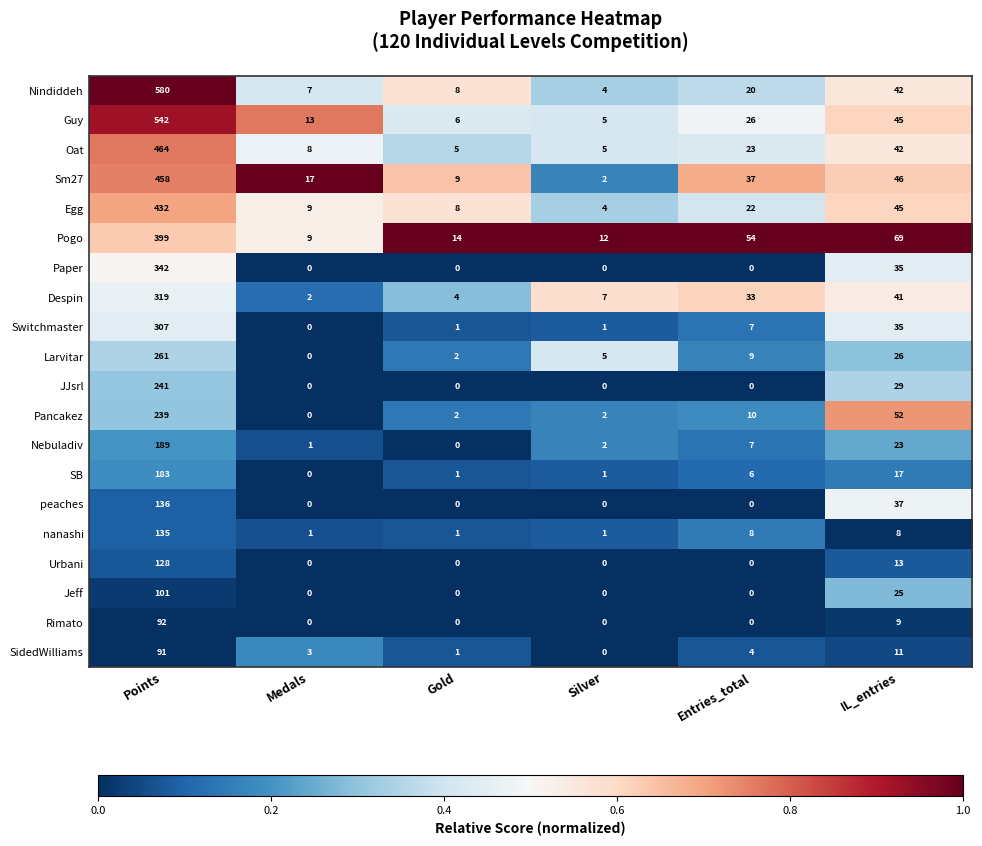

At which category is the sum across all series the highest?

Points